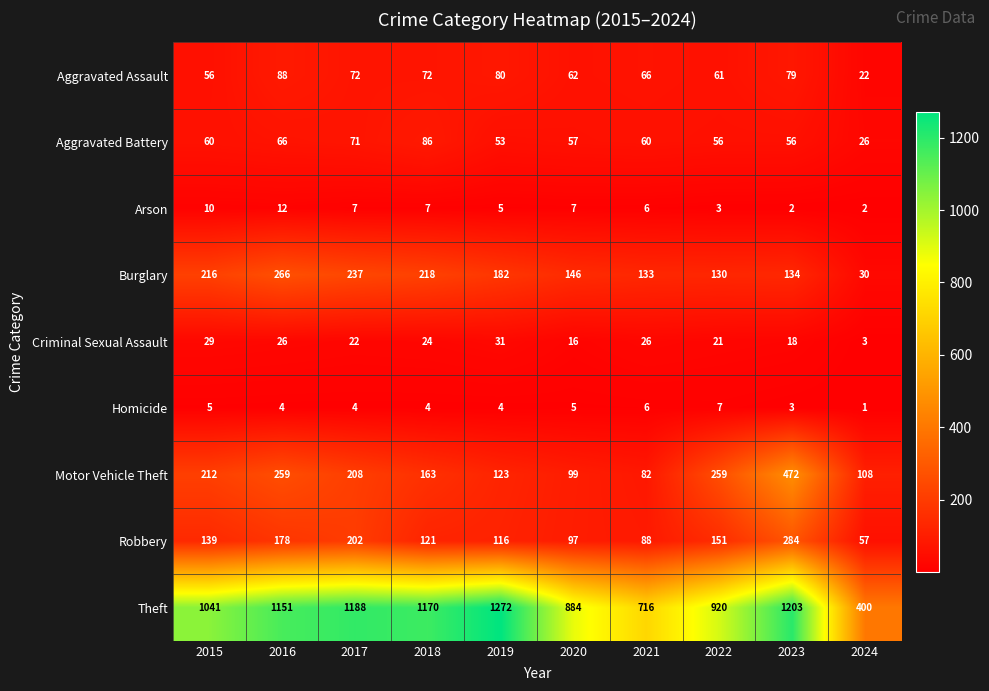

How many data points does each series have?

10